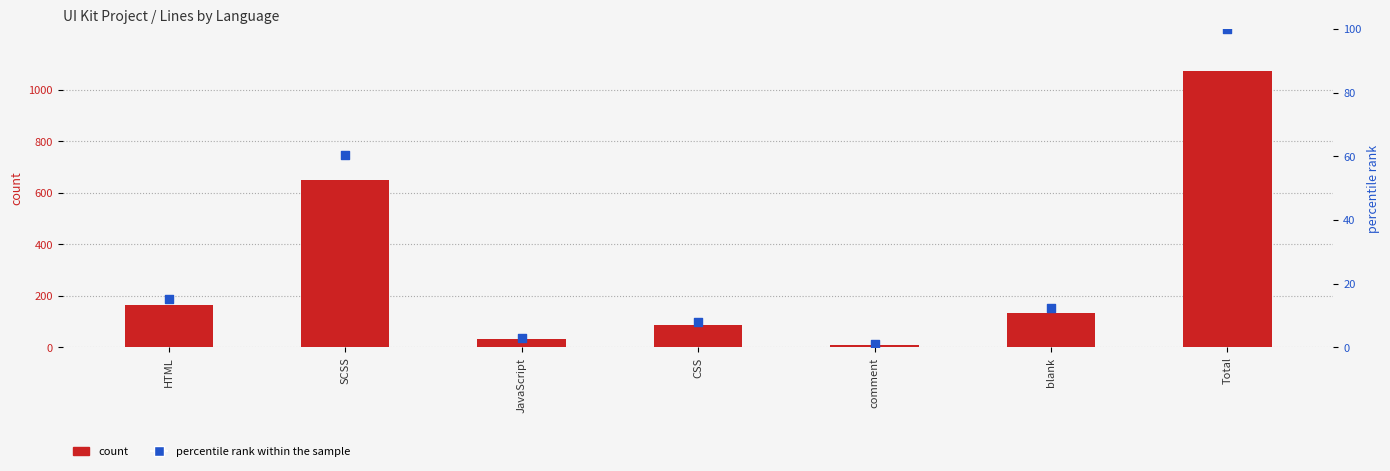

At which category is the sum across all series the highest?

Total